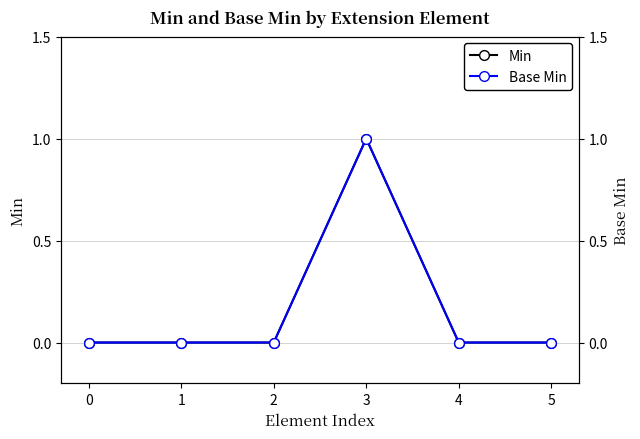

True or false: Min has a value of 0 at 0.

True